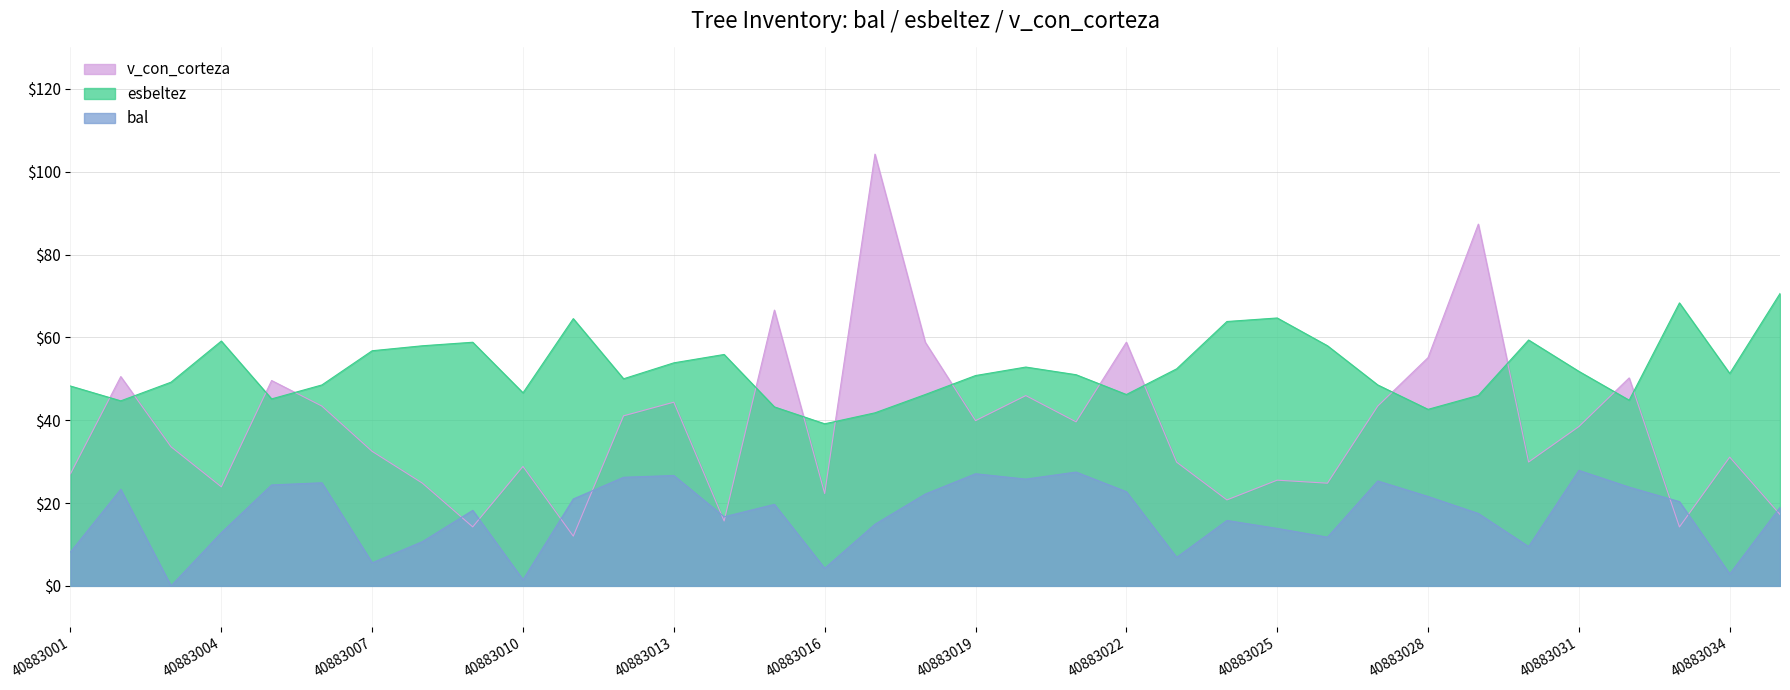

List the labels in order of esbeltez value, largest first.

40883035, 40883033, 40883025, 40883011, 40883024, 40883030, 40883004, 40883009, 40883008, 40883026, 40883007, 40883014, 40883013, 40883020, 40883023, 40883031, 40883034, 40883021, 40883019, 40883012, 40883003, 40883006, 40883027, 40883001, 40883010, 40883018, 40883022, 40883029, 40883005, 40883032, 40883002, 40883015, 40883028, 40883017, 40883016